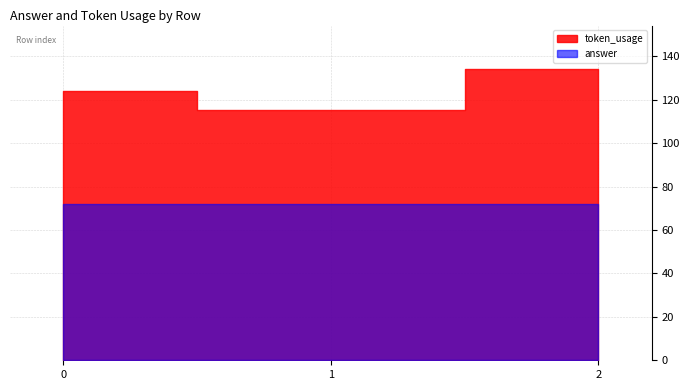

What is the total value across all series at 0?

196